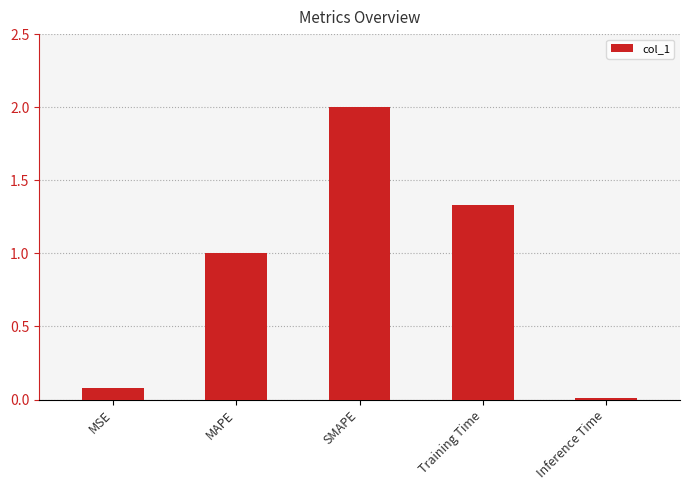

What is the maximum value shown in the chart?

2.0